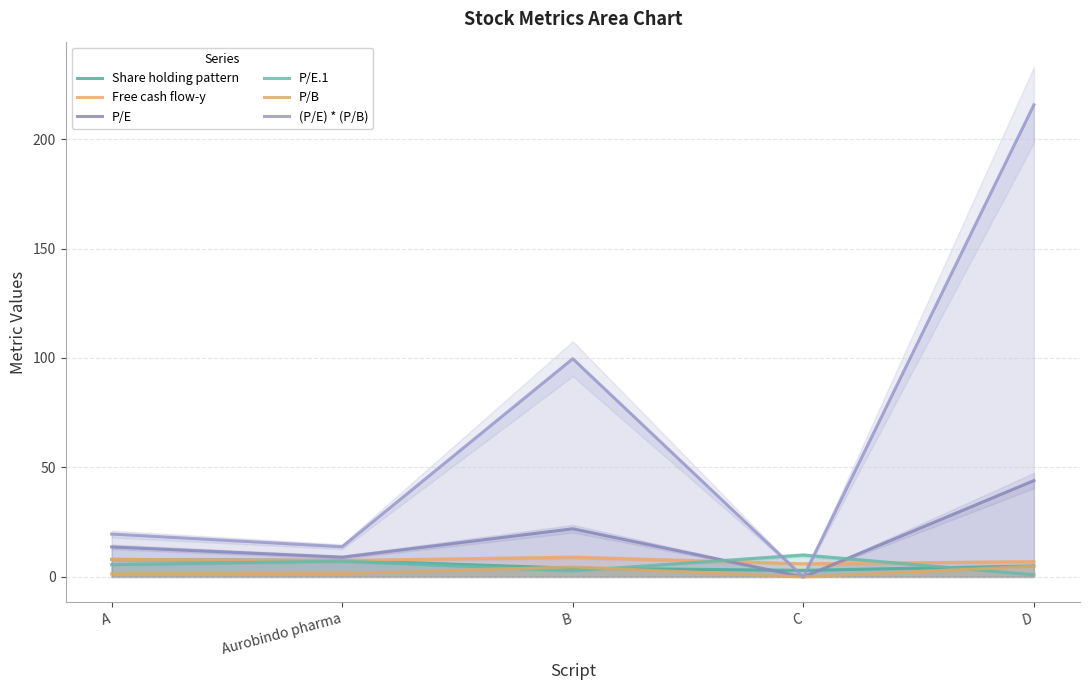

What is the sum of the P/E values at B and D?

66.0